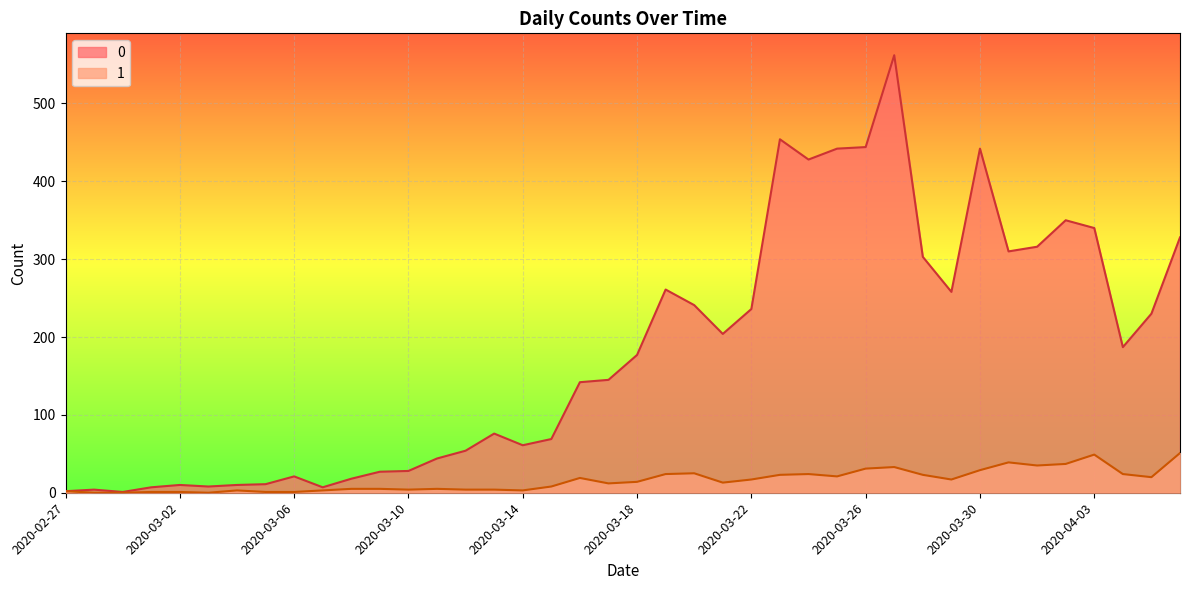

What is the value of the 1 point at the 36th from the left?

37